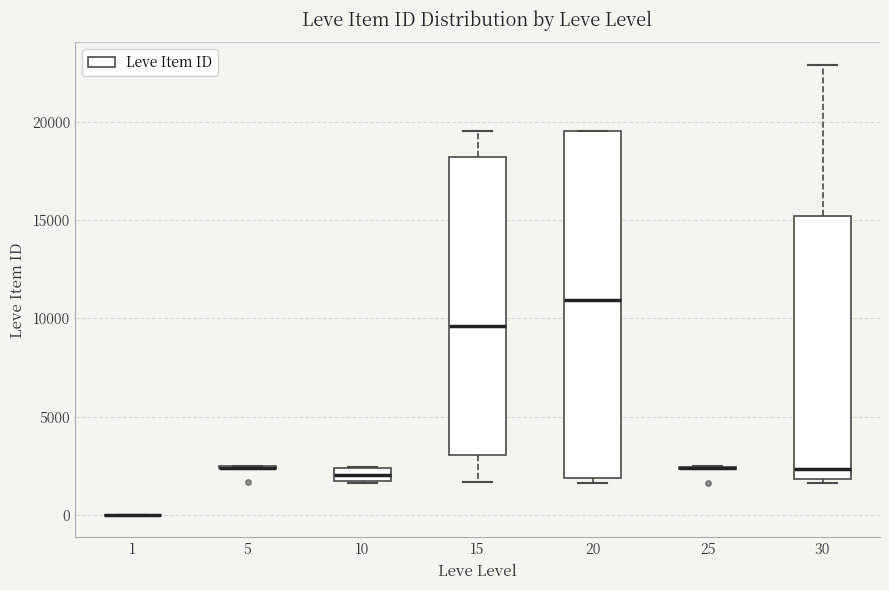

Where is the lower edge of the box at x = 30 on the y-axis? The values are not printed on the chart, so give them approximately, as read against the axis.

2000